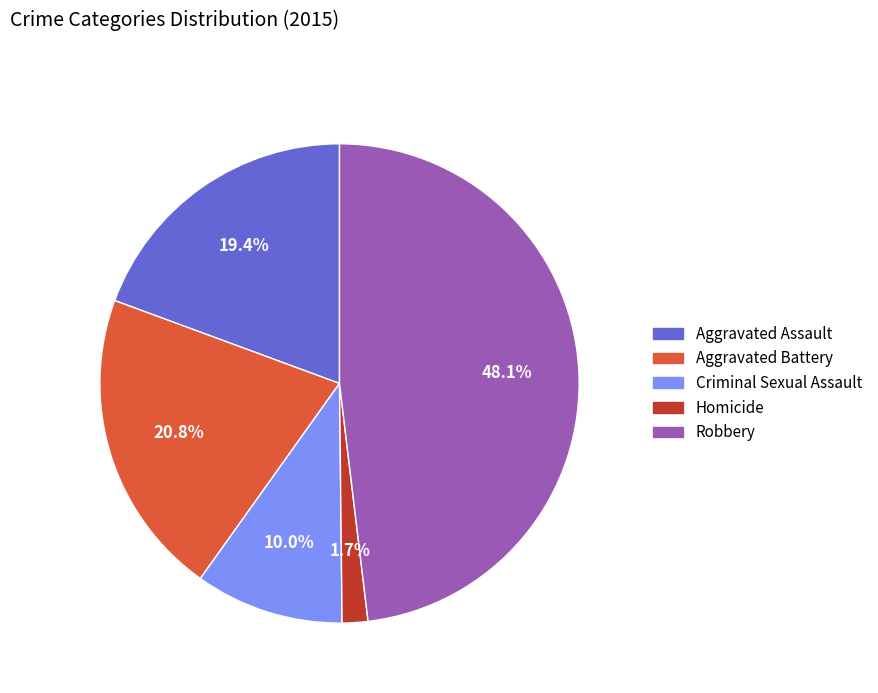

Rank the categories by value from highest to lowest.

Robbery, Aggravated Battery, Aggravated Assault, Criminal Sexual Assault, Homicide